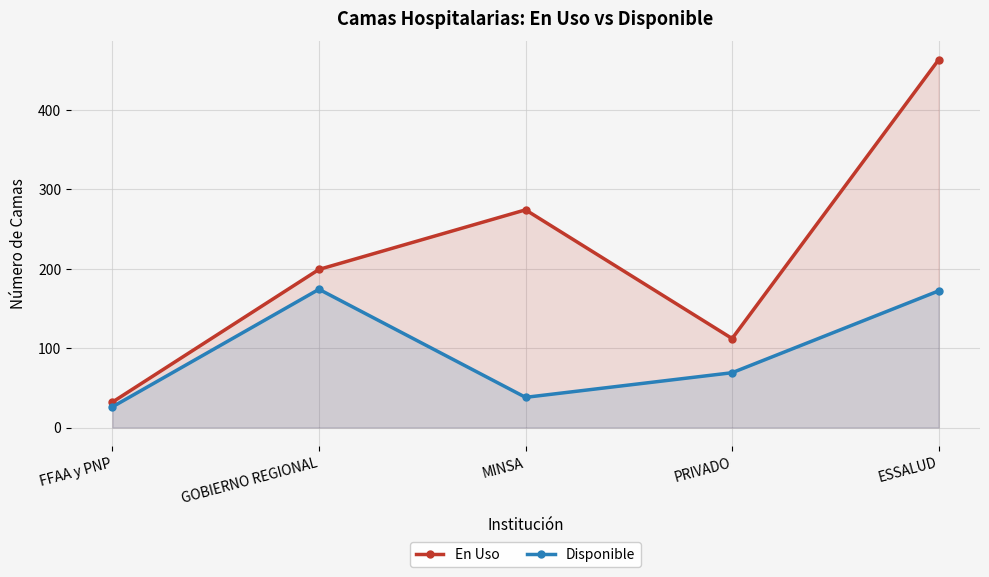

Which series has the largest range (max minus min)?

En Uso